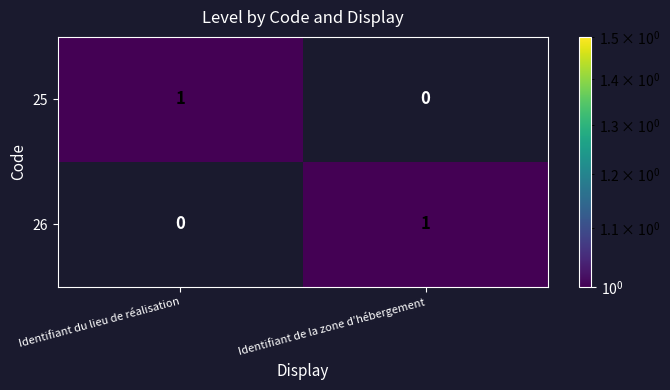

At which label does 26 reach its peak?

Identifiant de la zone d’hébergement